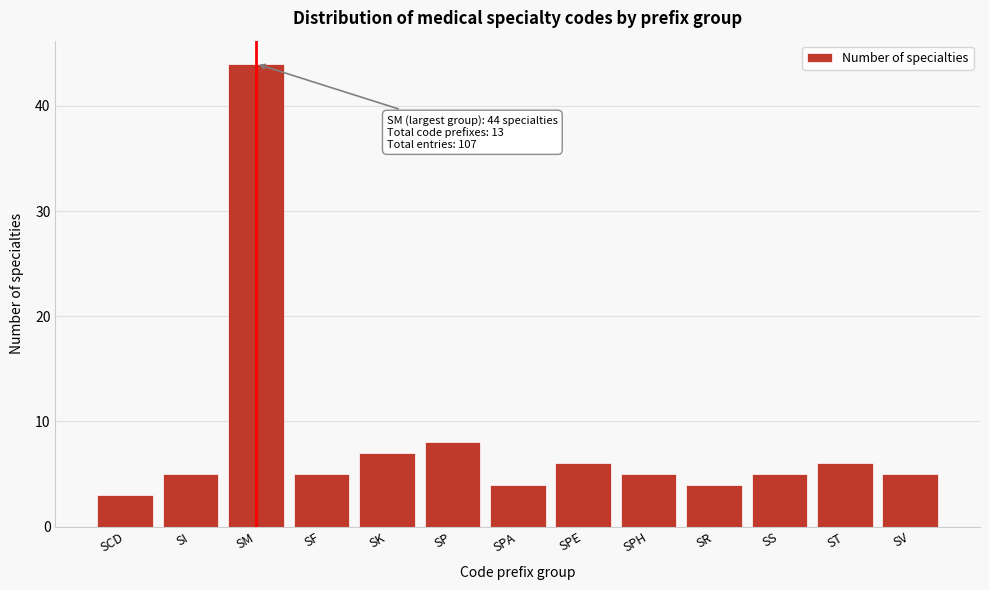

Reading left to right, list all the values displayed in this chart.

SCD=3	SI=5	SM=44	SF=5	SK=7	SP=8	SPA=4	SPE=6	SPH=5	SR=4	SS=5	ST=6	SV=5